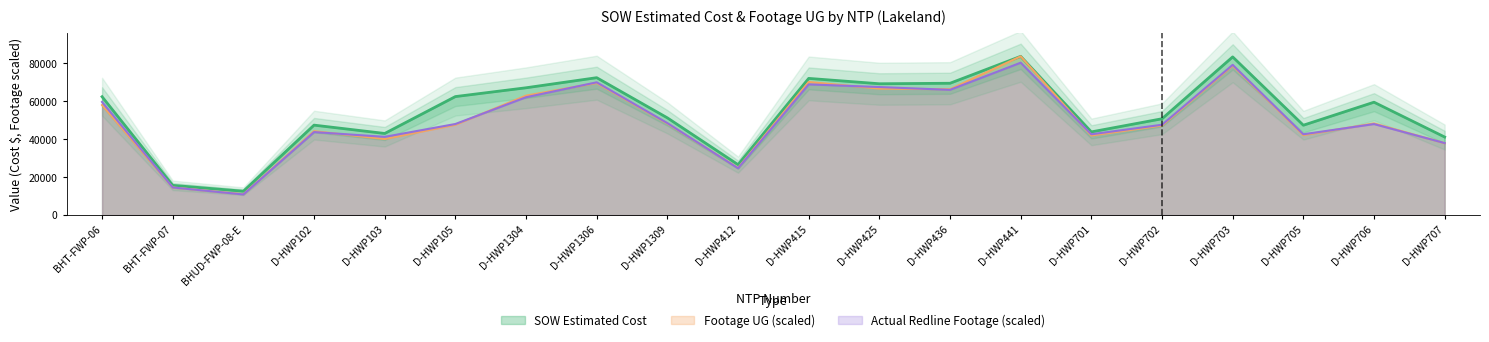

What is the maximum value for Footage UG?

83754.0